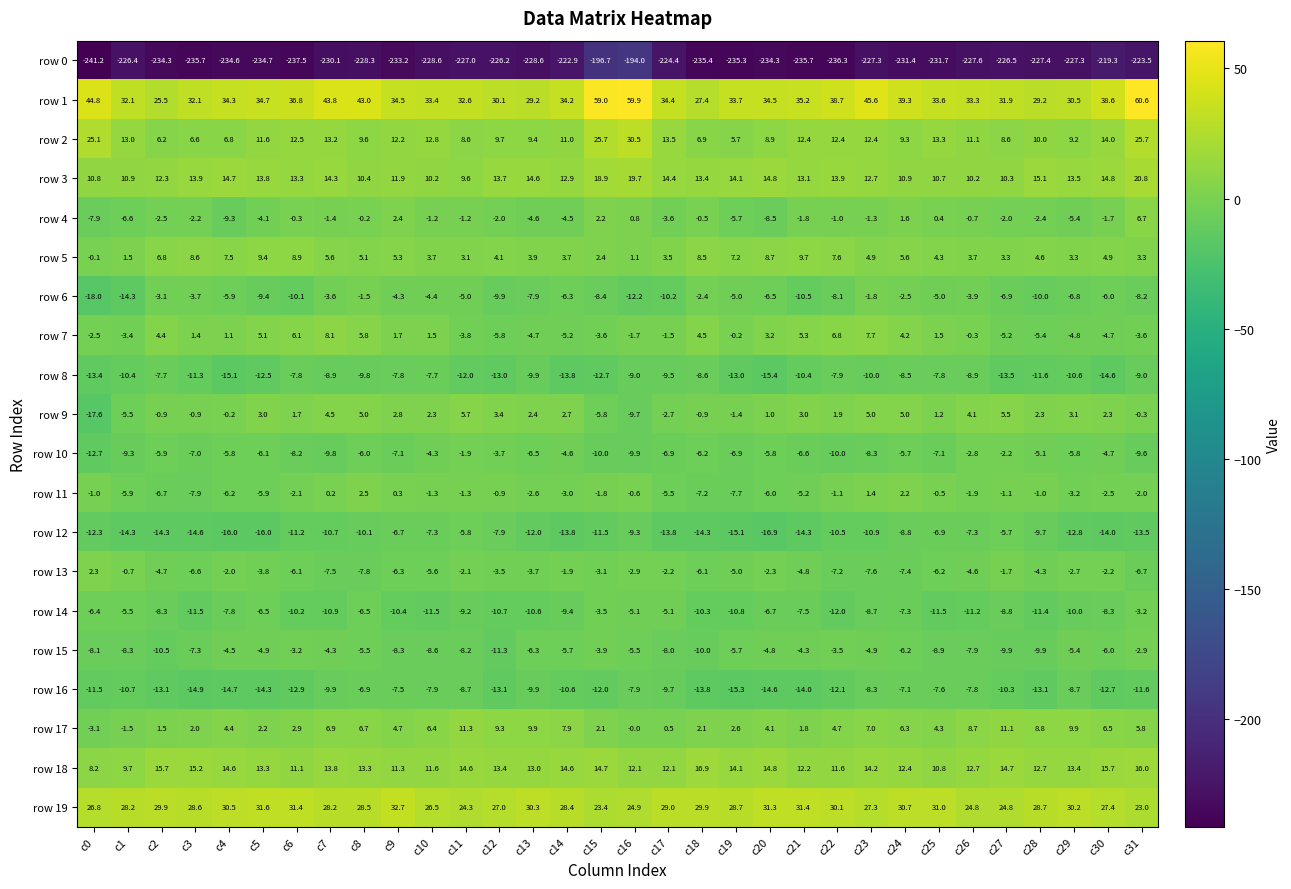

What is the sum of all row 1 values?

1186.5